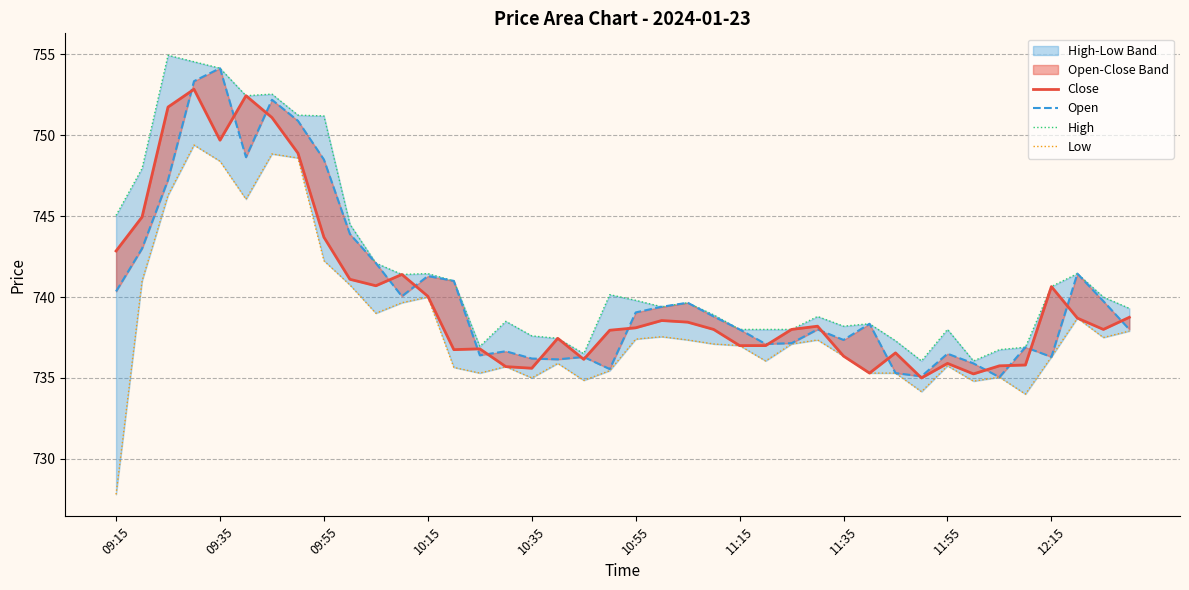

How many data points in High are less than 739?

18